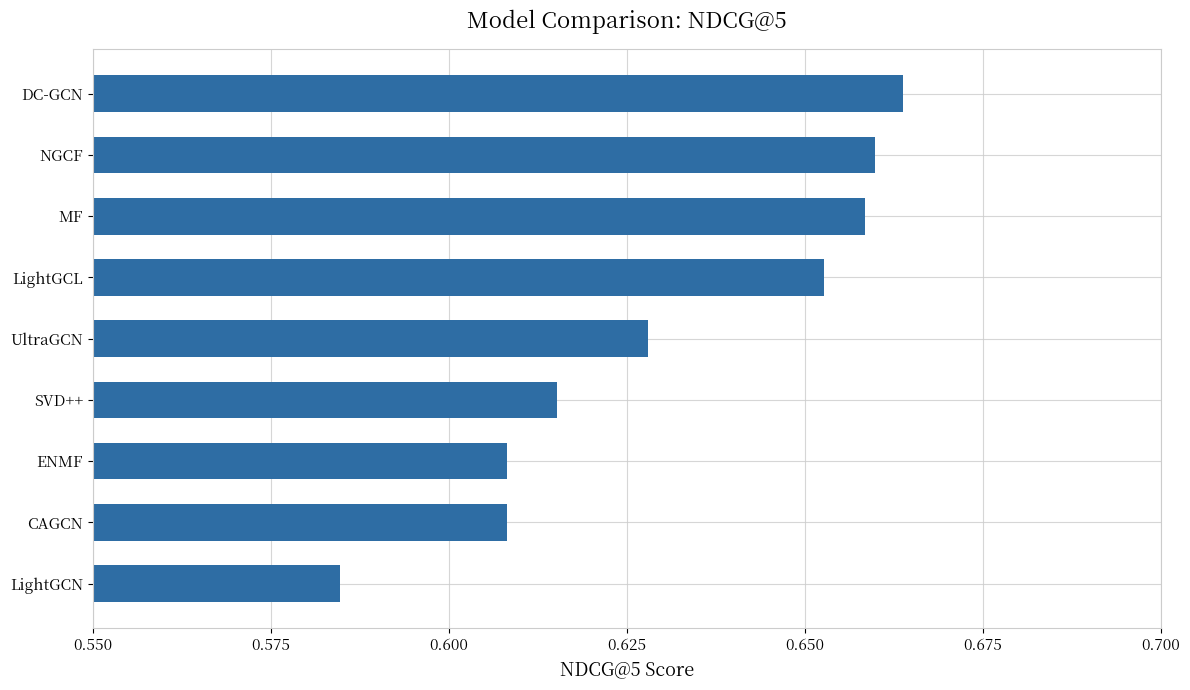

Count the values in the range 0 to 1.

9